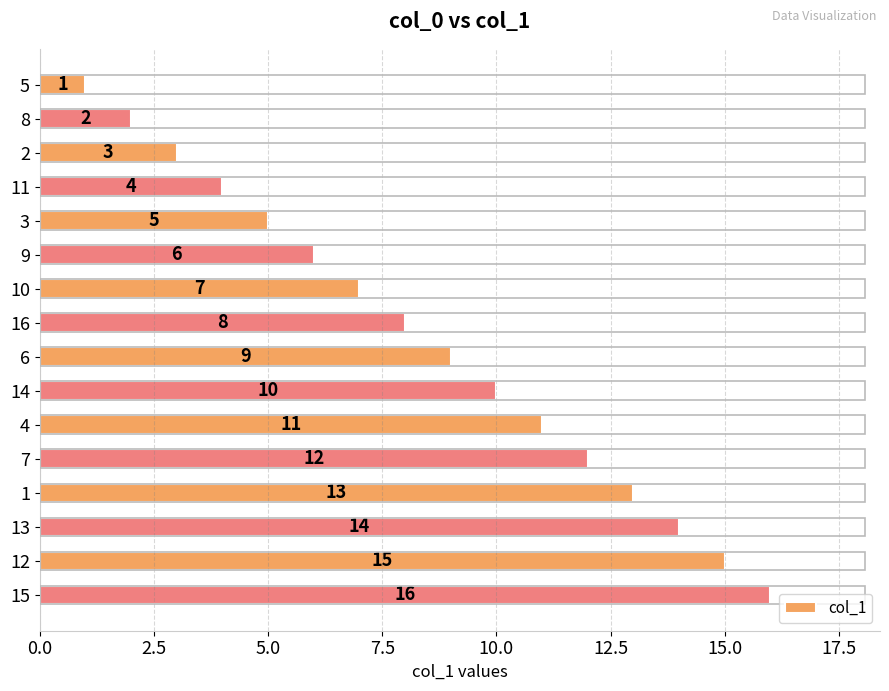

What is the minimum value shown in the chart?

1